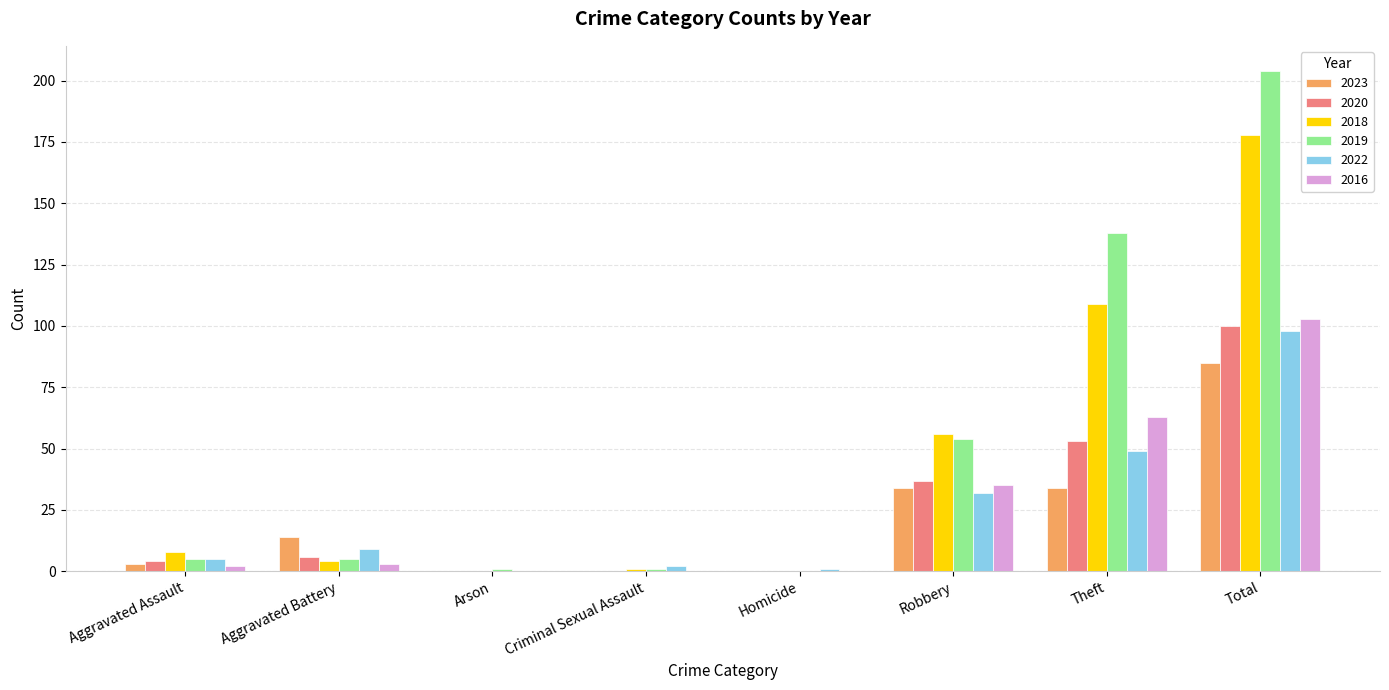

Does the chart contain stacked bars?

No